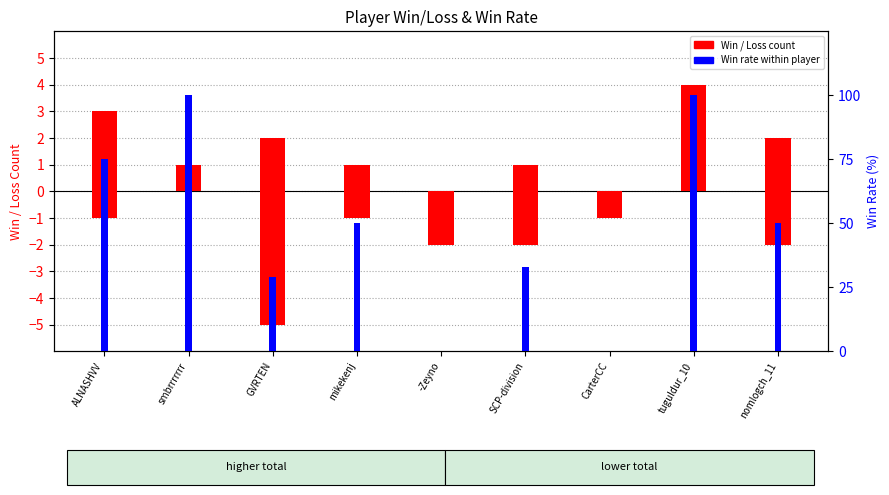

Does the chart contain stacked bars?

No